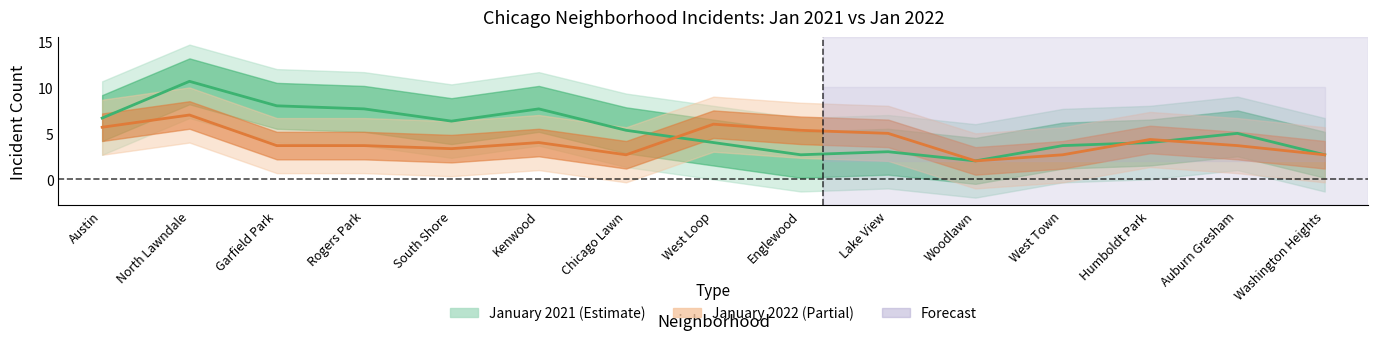

What is the minimum value shown in the chart?

1